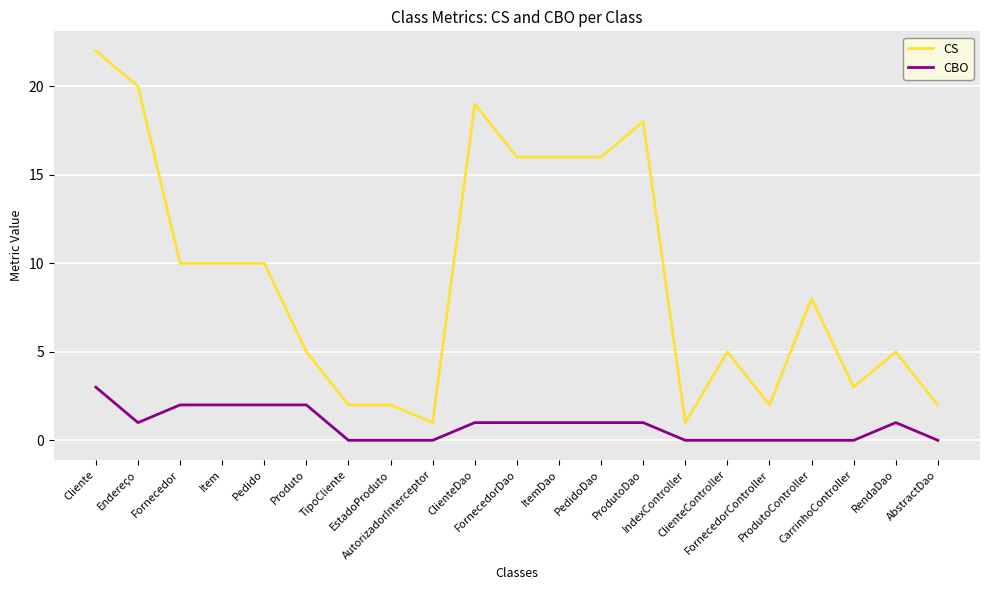

What is the spread (max minus min) of values at Cliente?

19